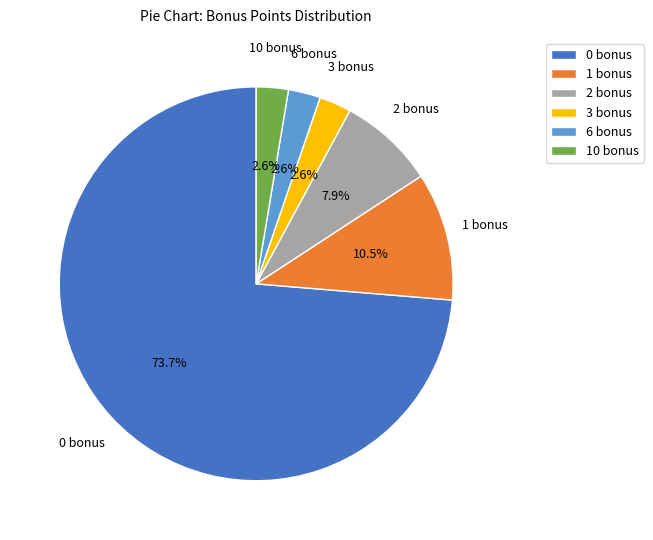

What percentage do 2 bonus and 3 bonus together represent?

10.5%